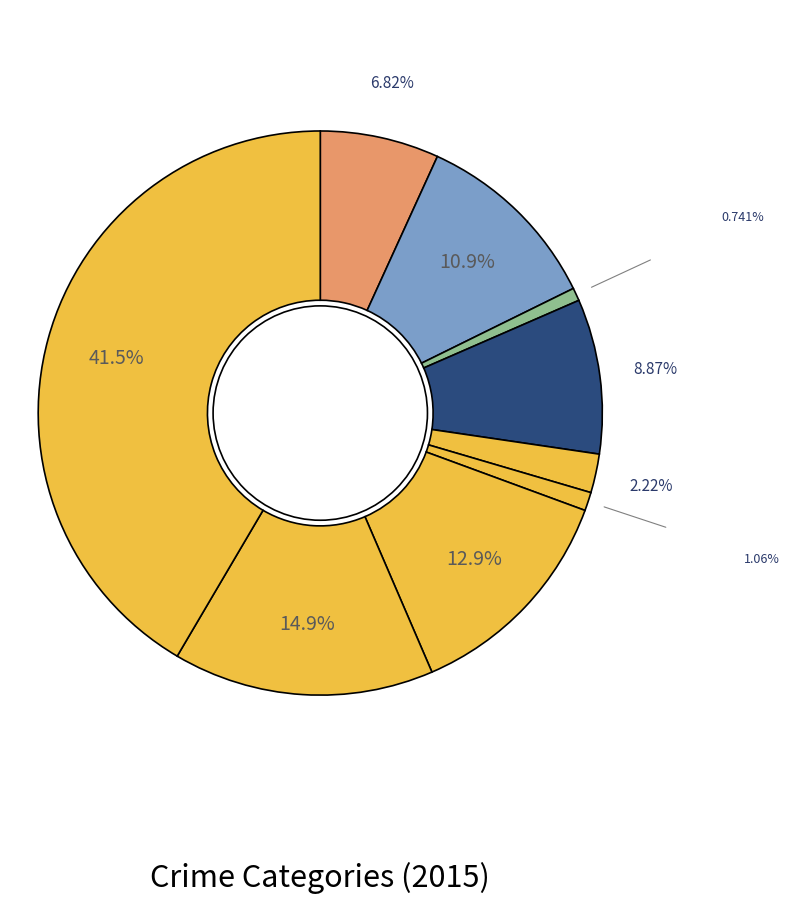

Count the number of slices in the pie.

9